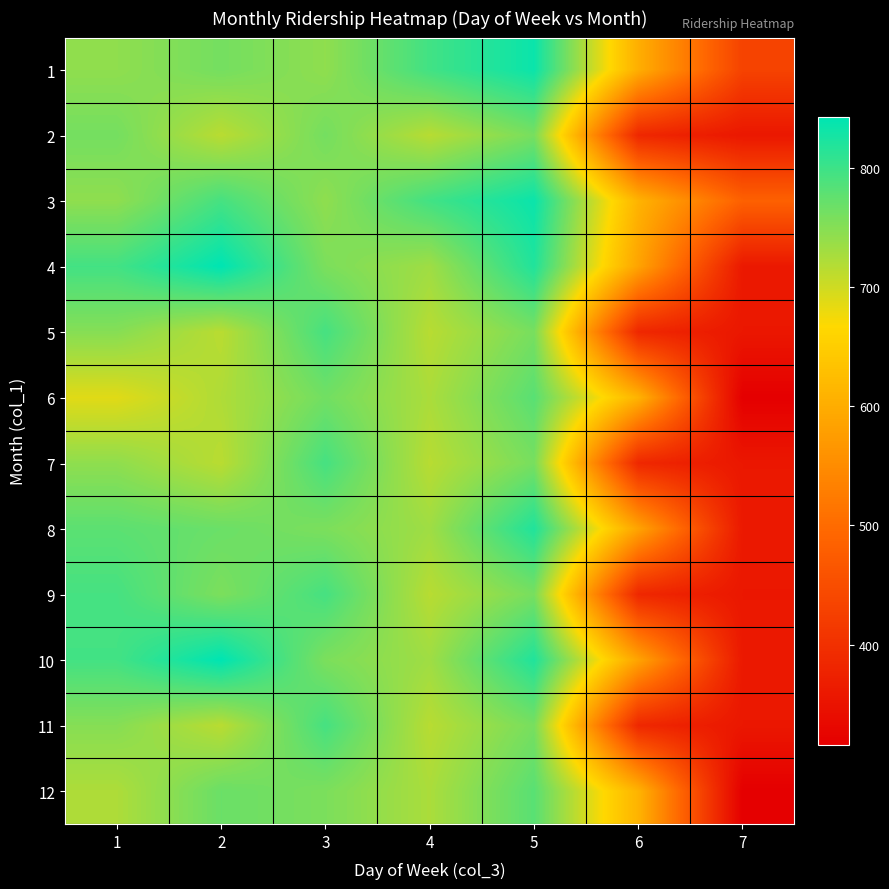

List the series in order of their peak value, lowest first.

2, 6, 12, 5, 7, 9, 11, 8, 1, 3, 4, 10